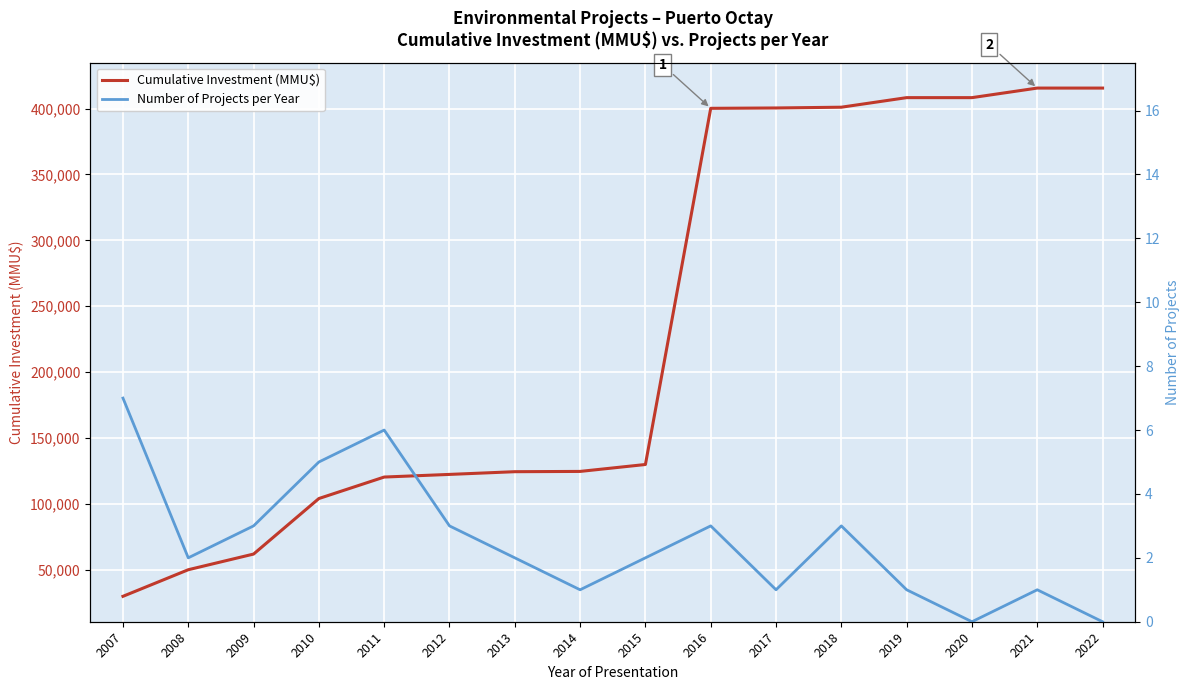

Reading left to right, what are all the values shown in this chart?

Cumulative Investment (MMU$): 2007=29918	2008=50094	2009=61981	2010=104117	2011=120417	2012=122417	2013=124477	2014=124686	2015=129936	2016=400186	2017=400457	2018=401037	2019=408293	2020=408293	2021=415549	2022=415549
Number of Projects per Year: 2007=7	2008=2	2009=3	2010=5	2011=6	2012=3	2013=2	2014=1	2015=2	2016=3	2017=1	2018=3	2019=1	2020=0	2021=1	2022=0